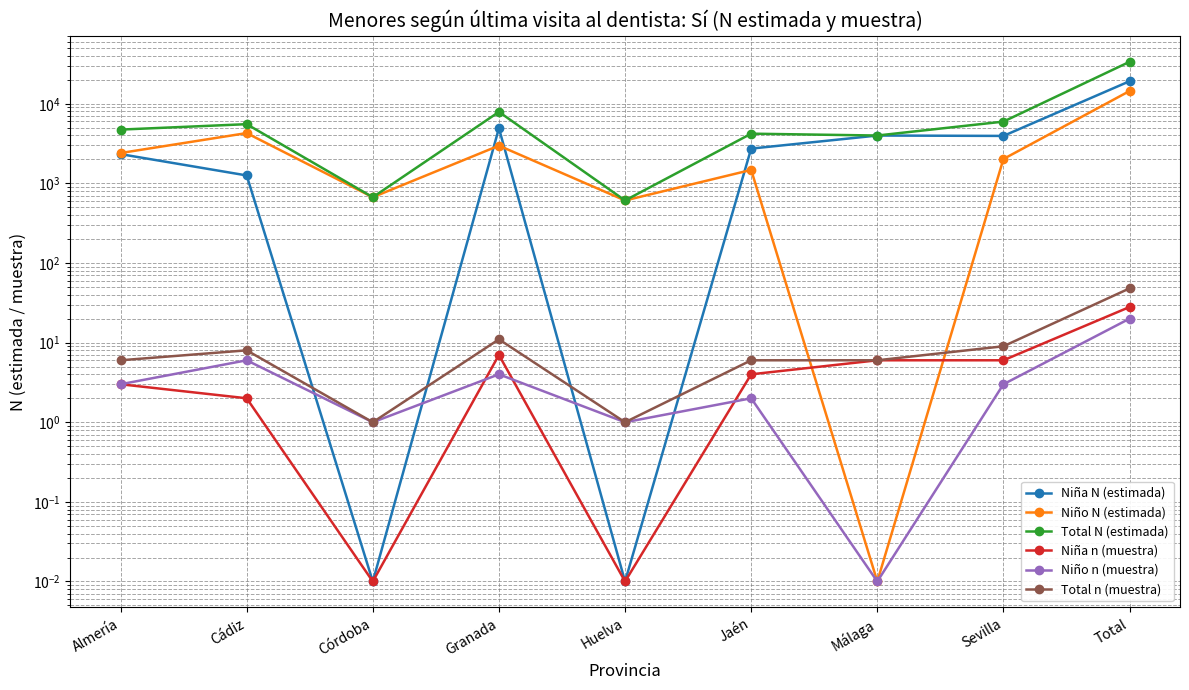

Rank the series at Total from highest to lowest value.

Total N (estimada), Niña N (estimada), Niño N (estimada), Total n (muestra), Niña n (muestra), Niño n (muestra)